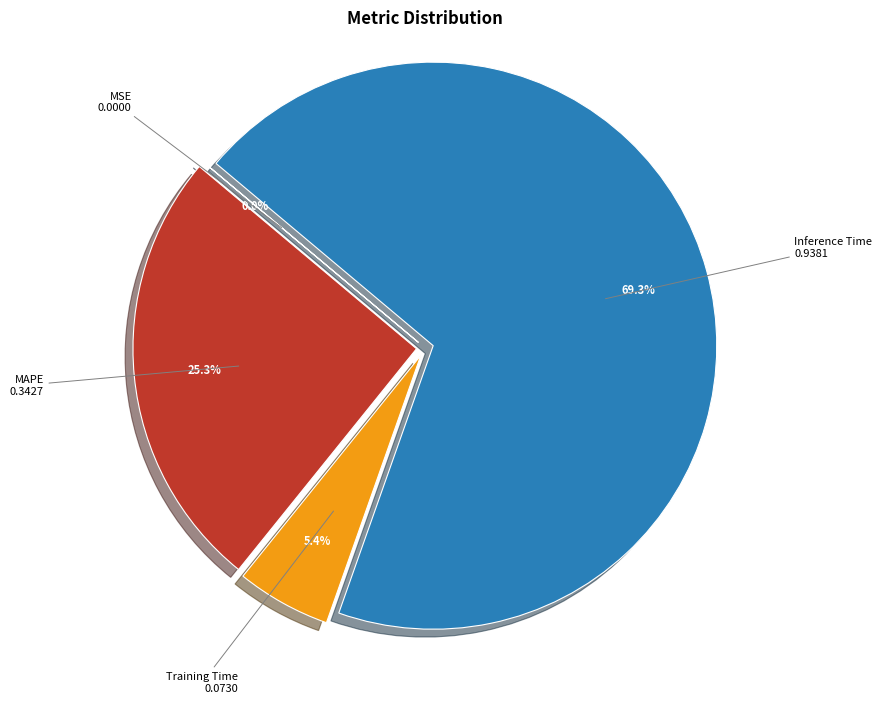

Between MAPE and Inference Time, which is larger?

Inference Time